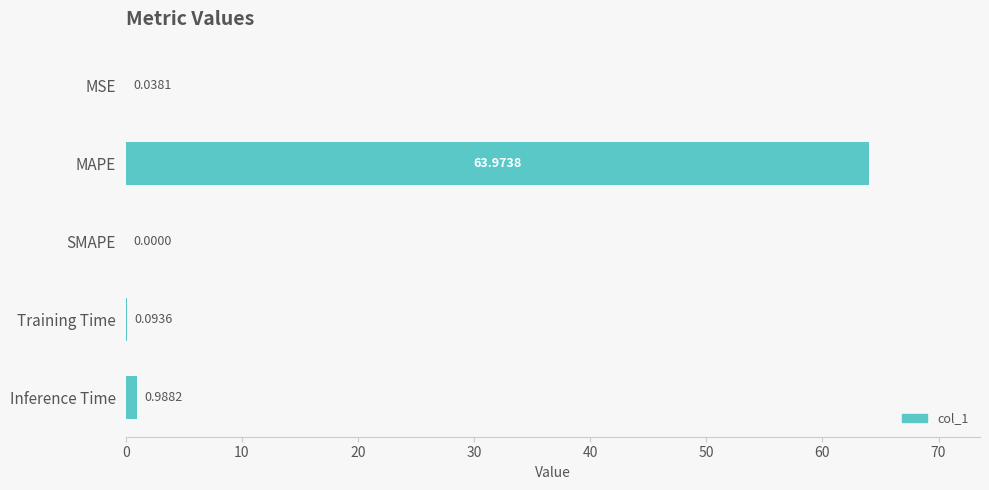

At which category does the chart reach its peak across all series?

MAPE